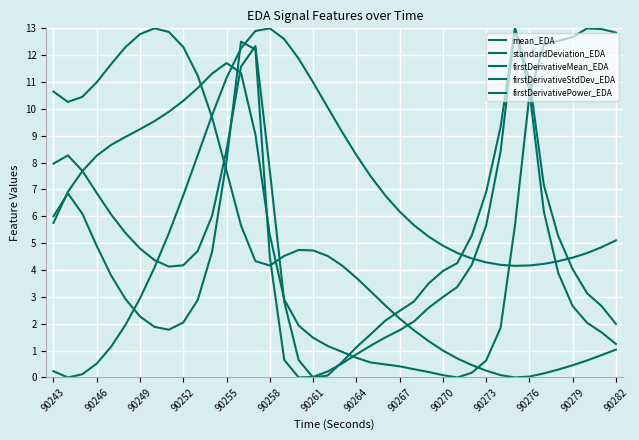

Does the chart have visible grid lines?

Yes